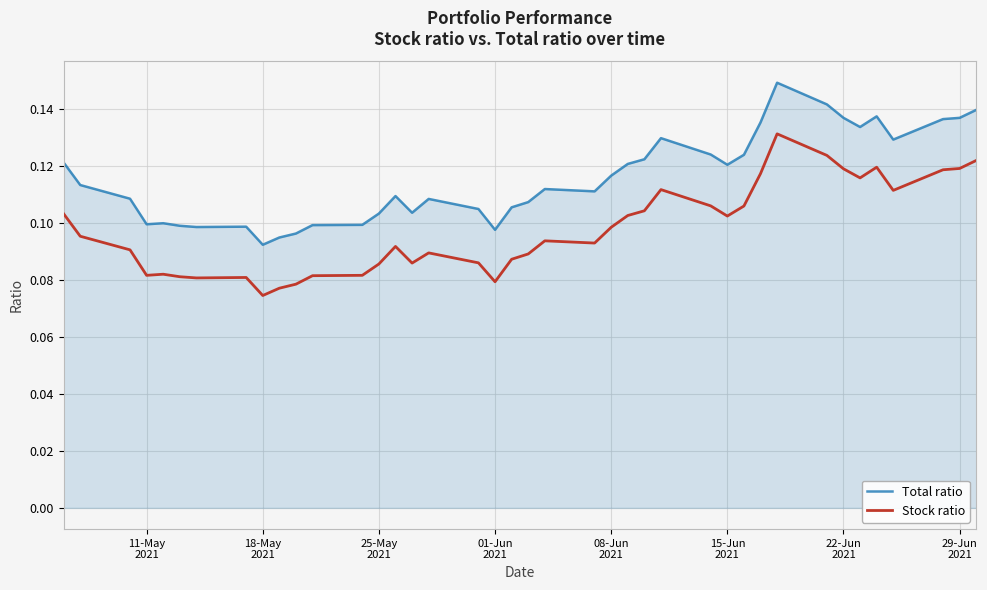

Does the chart display data point markers on the line(s)?

No